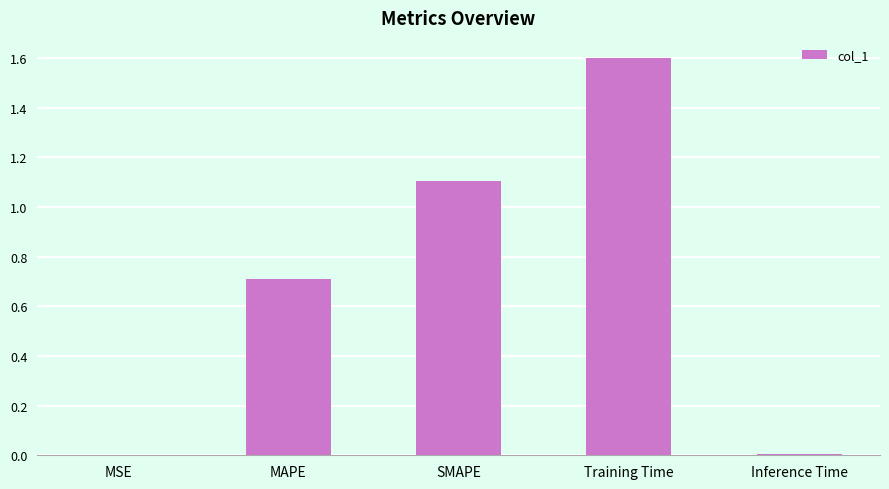

What is the greatest value displayed?

1.6